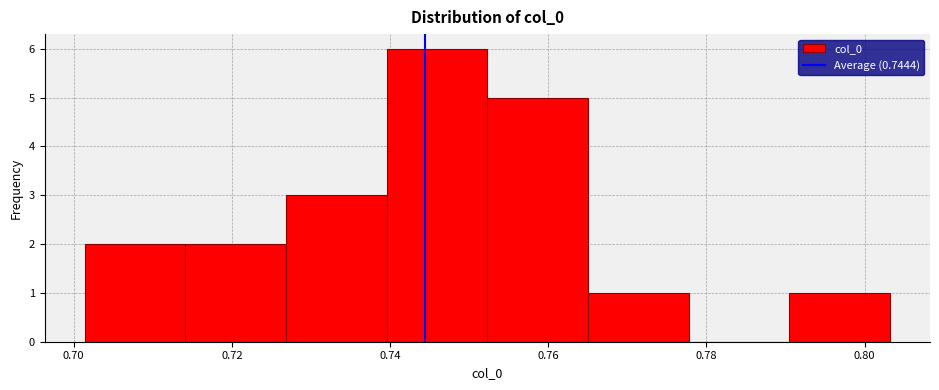

Reading left to right, list every bar in this chart as the range it spans on the x-axis followed by its height. Neither the bar edges nor the heights are printed on the chart, so give them approximately, as read against the axes.

0.702 to 0.714: 2
0.714 to 0.726: 2
0.726 to 0.740: 3
0.740 to 0.752: 6
0.752 to 0.766: 5
0.766 to 0.778: 1
0.778 to 0.790: 0
0.790 to 0.804: 1